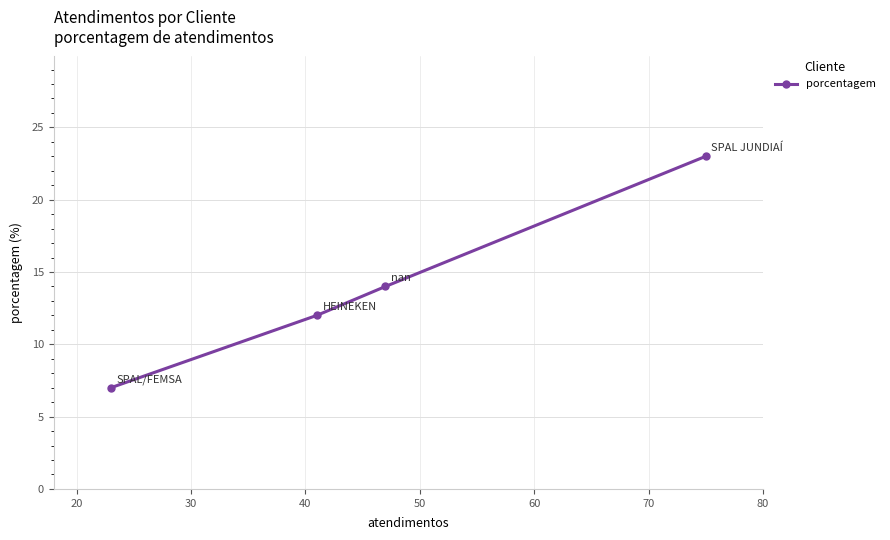

How many categories are shown in the chart?

4